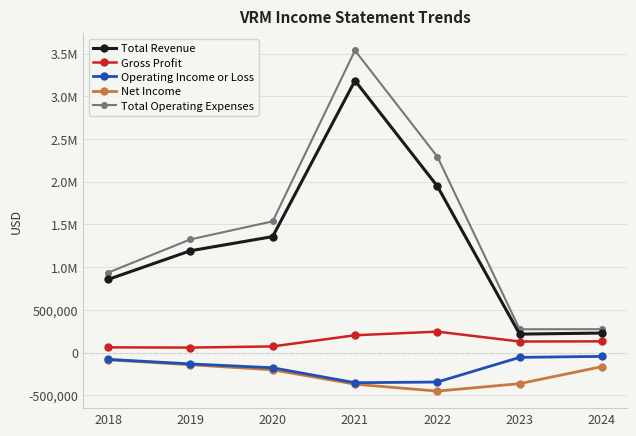

What are all the series names shown in the legend?

Total Revenue, Gross Profit, Operating Income or Loss, Net Income, Total Operating Expenses